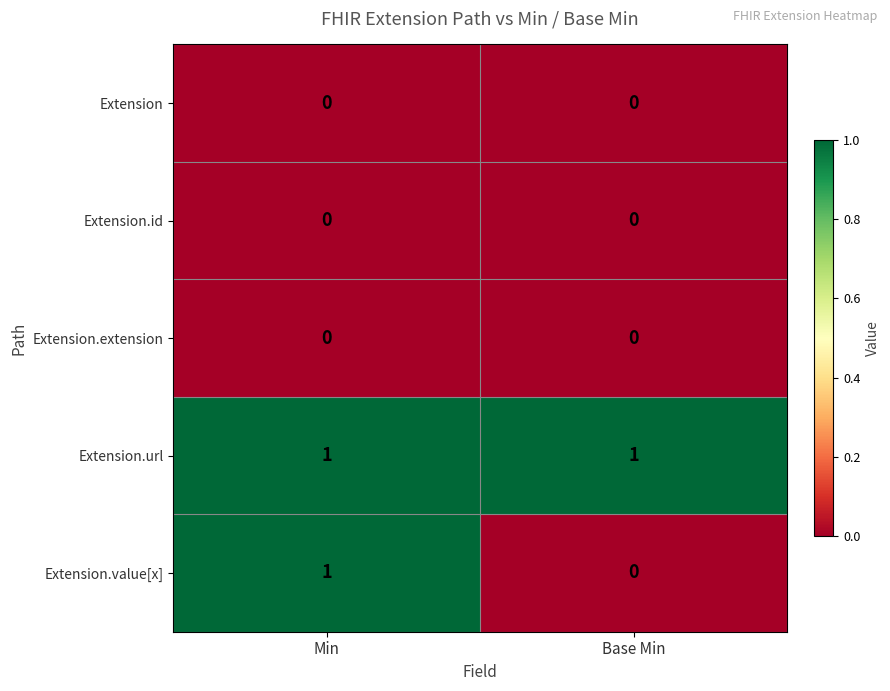

Which series has the widest spread of values?

Extension.value[x]